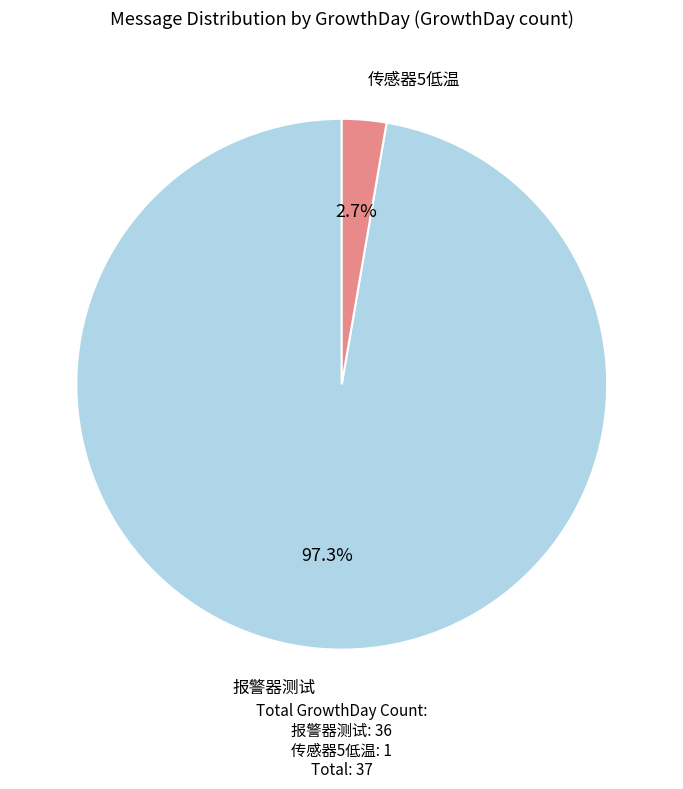

Is there any slice that represents more than half of the pie?

Yes